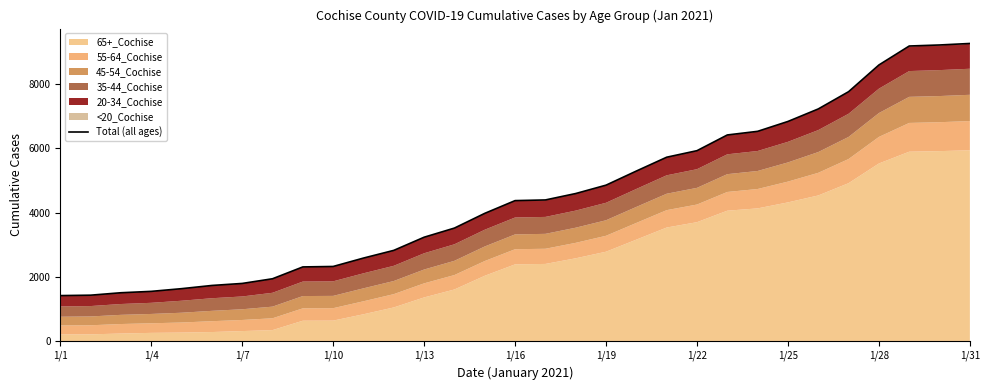

How many data points does each series have?

31